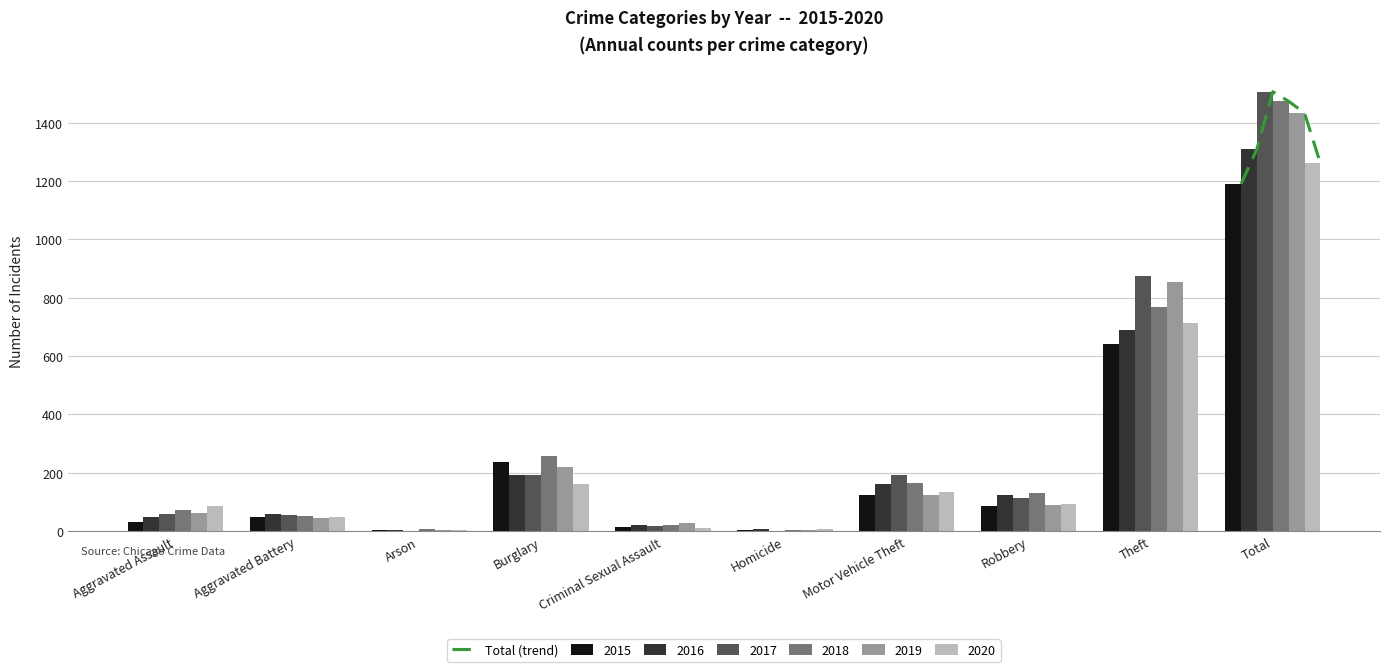

Does the chart contain any negative values?

No